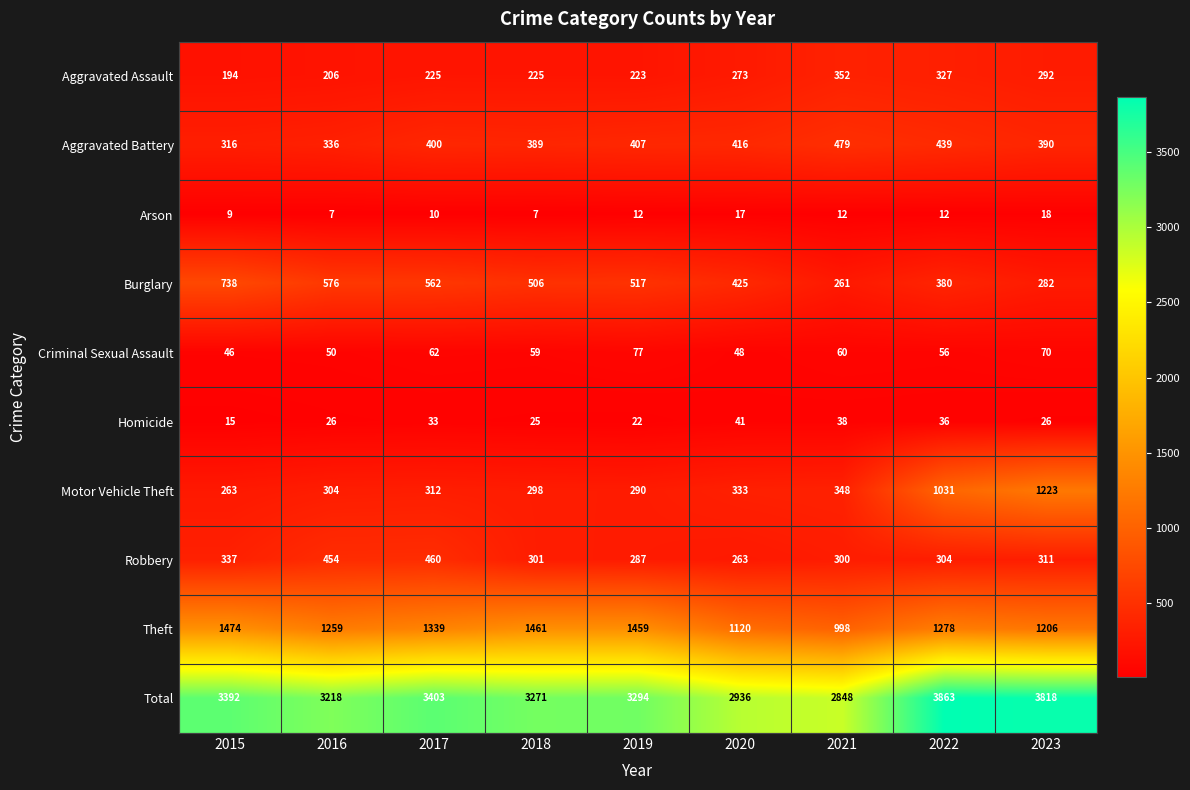

At which category is the sum across all series the highest?

2022